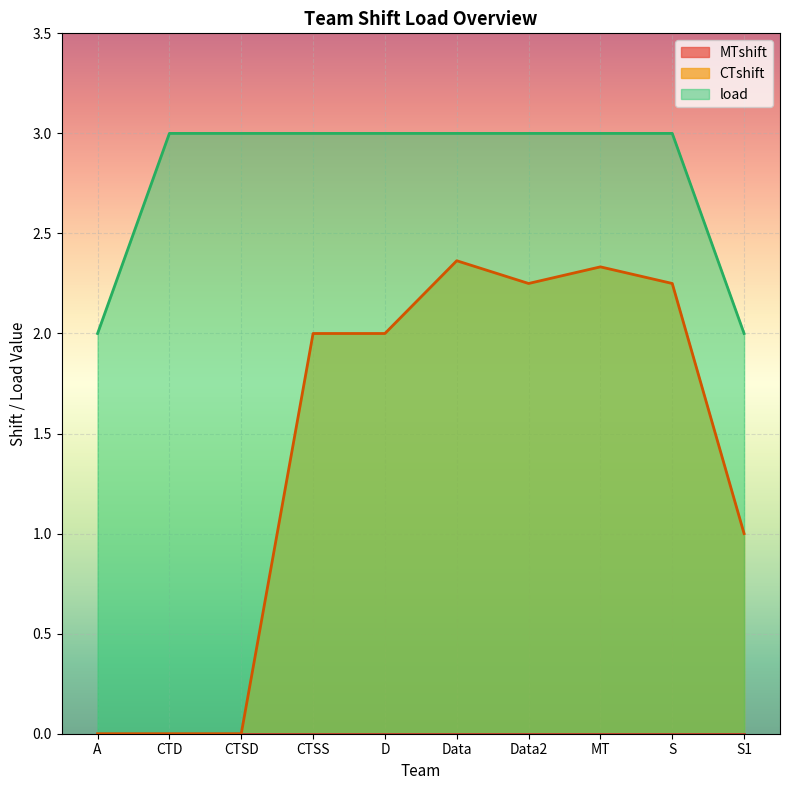

What is the label of the 1st point from the right?

S1